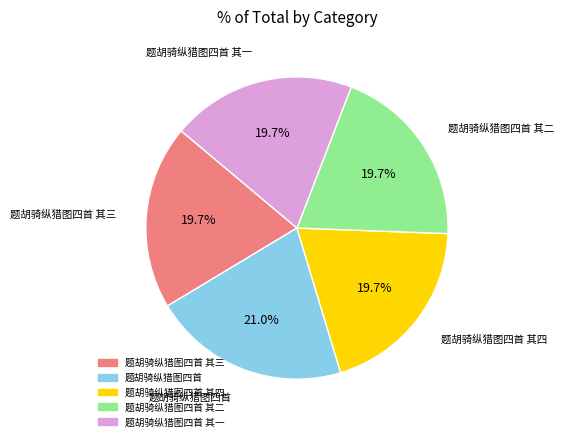

Is there a majority slice in this chart?

No